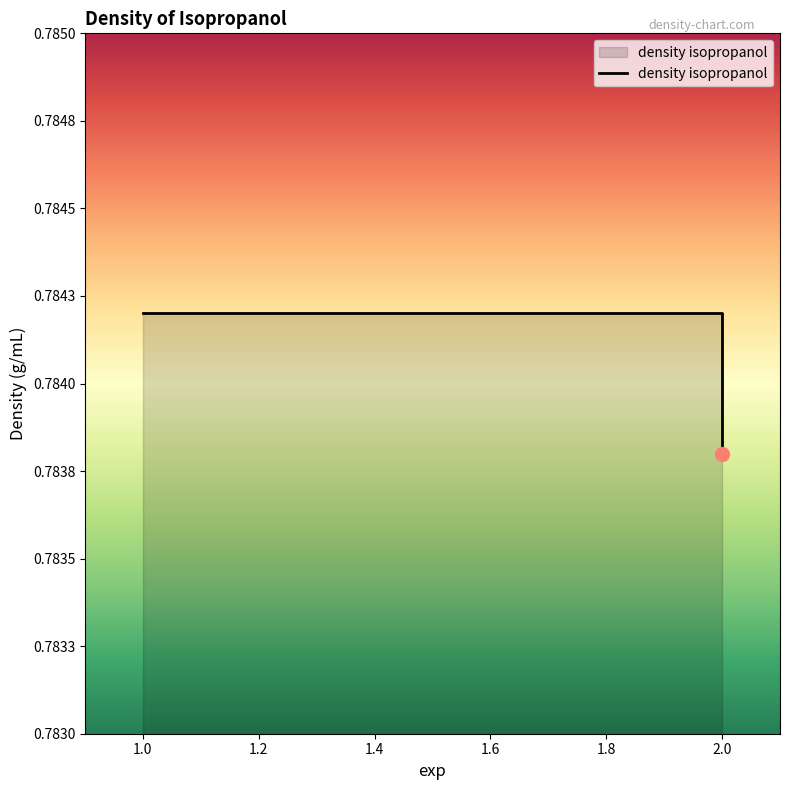

What is the sum of the values at 1 and 2?

1.6